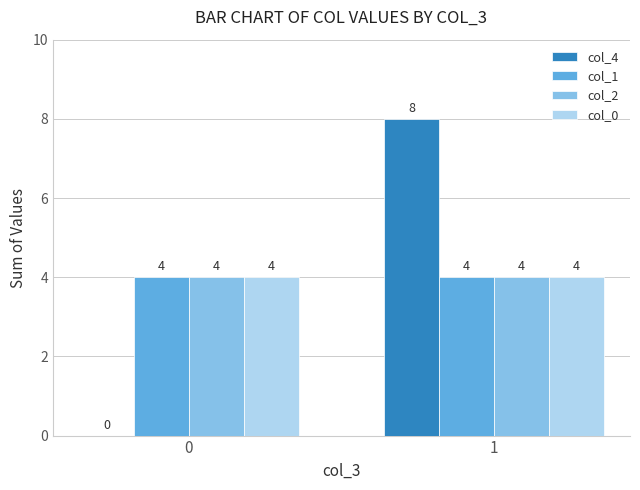

True or false: col_1 has a value of 4 at 1.

True